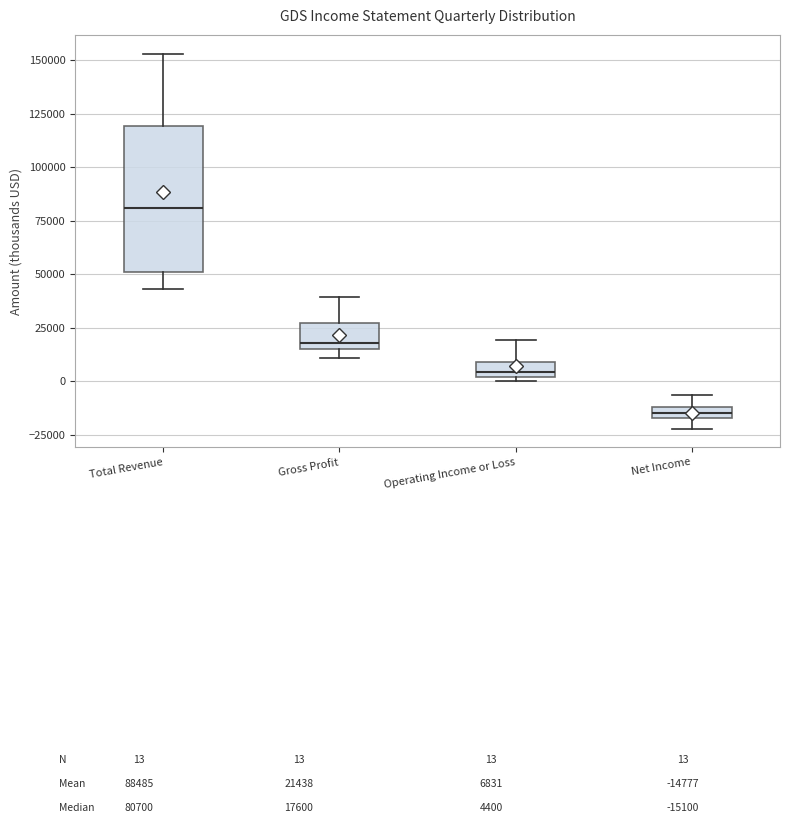

Which box has the highest median line?

Total Revenue